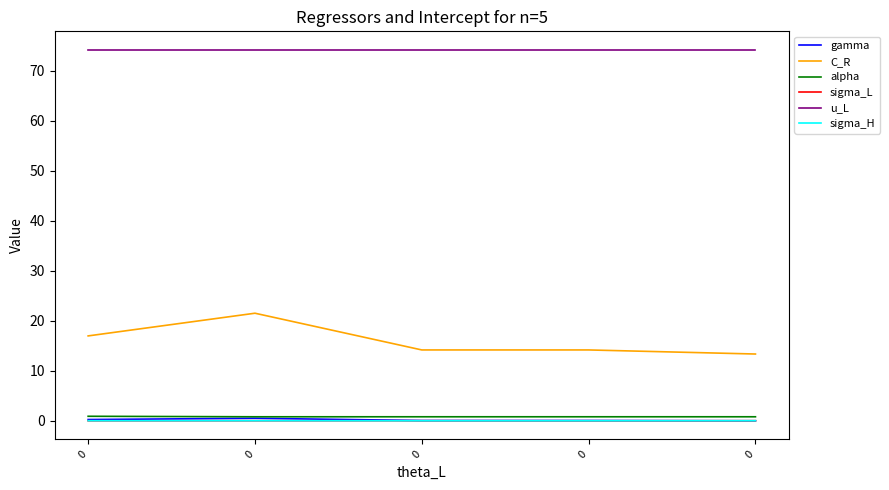

What are all the series names shown in the legend?

gamma, C_R, alpha, sigma_L, u_L, sigma_H